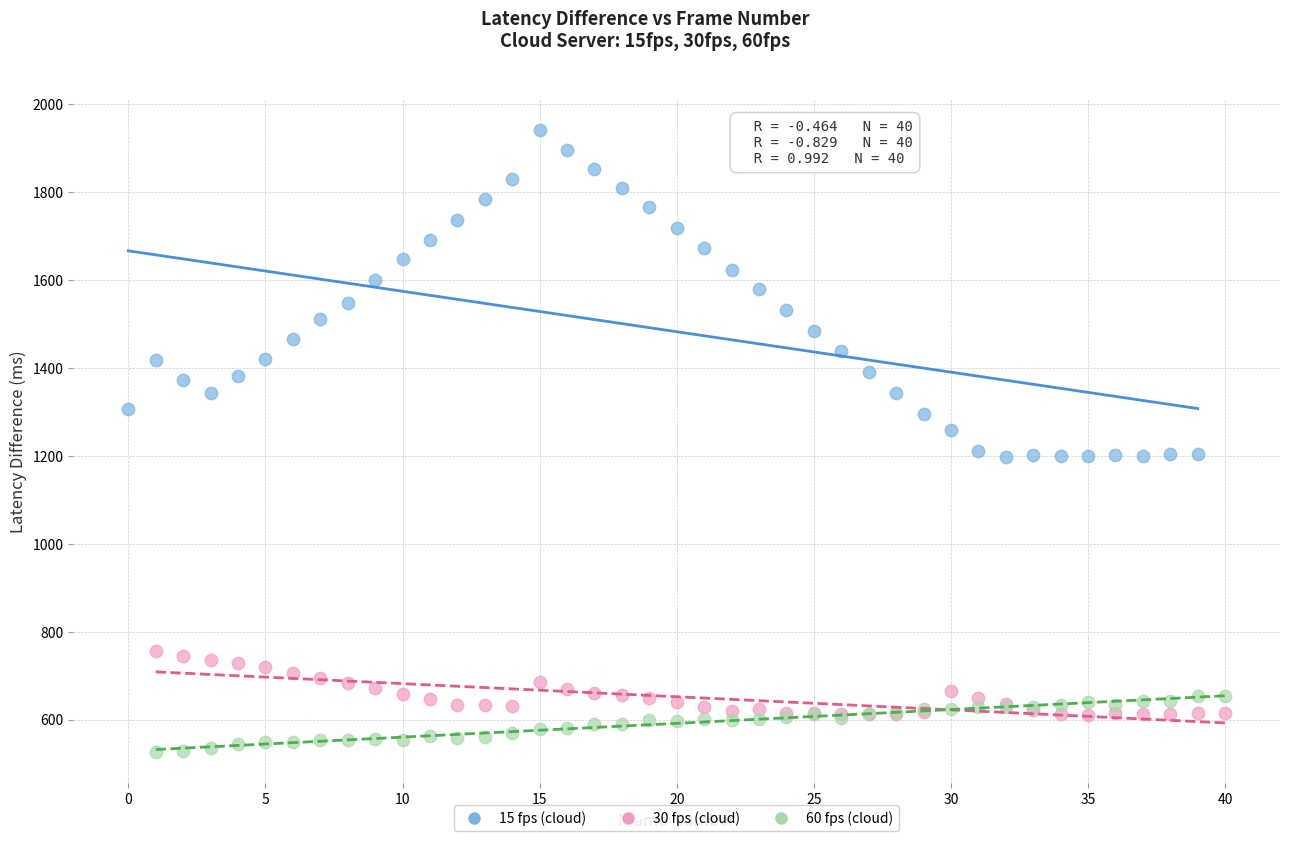

Which series contains the lowest Y value?

60 fps (cloud)